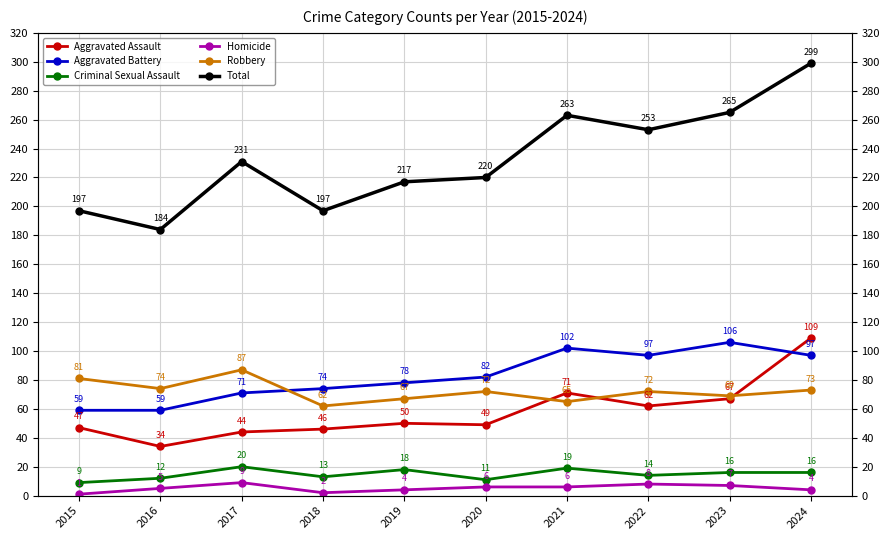

What value does the Robbery series have at 2021?

65